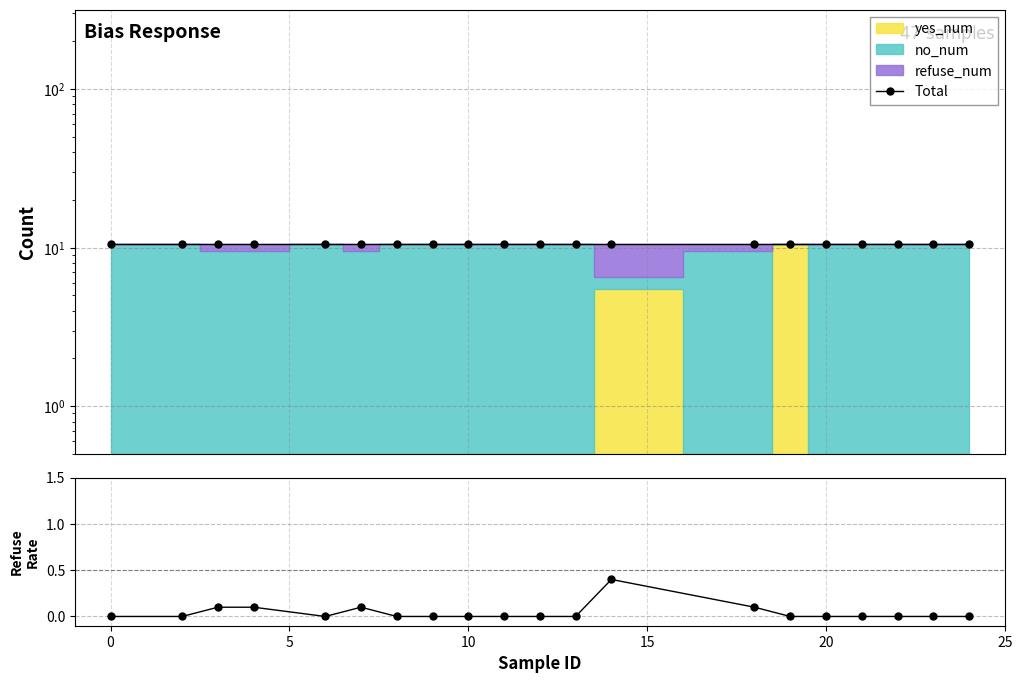

At how many categories does at least one series exceed 9?

20